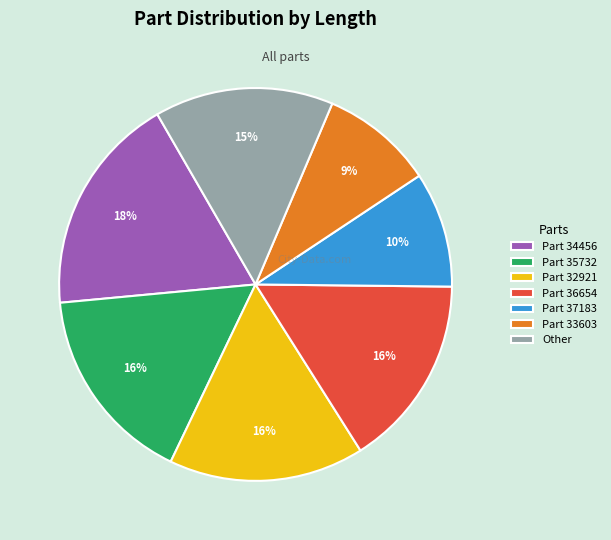

Does Part 32921 represent more than half of the total?

No